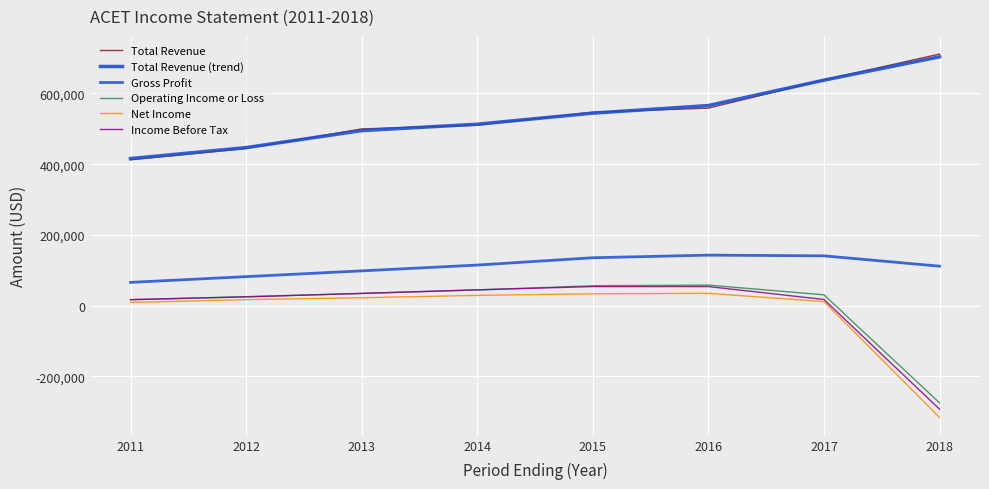

Does the chart display data point markers on the line(s)?

No